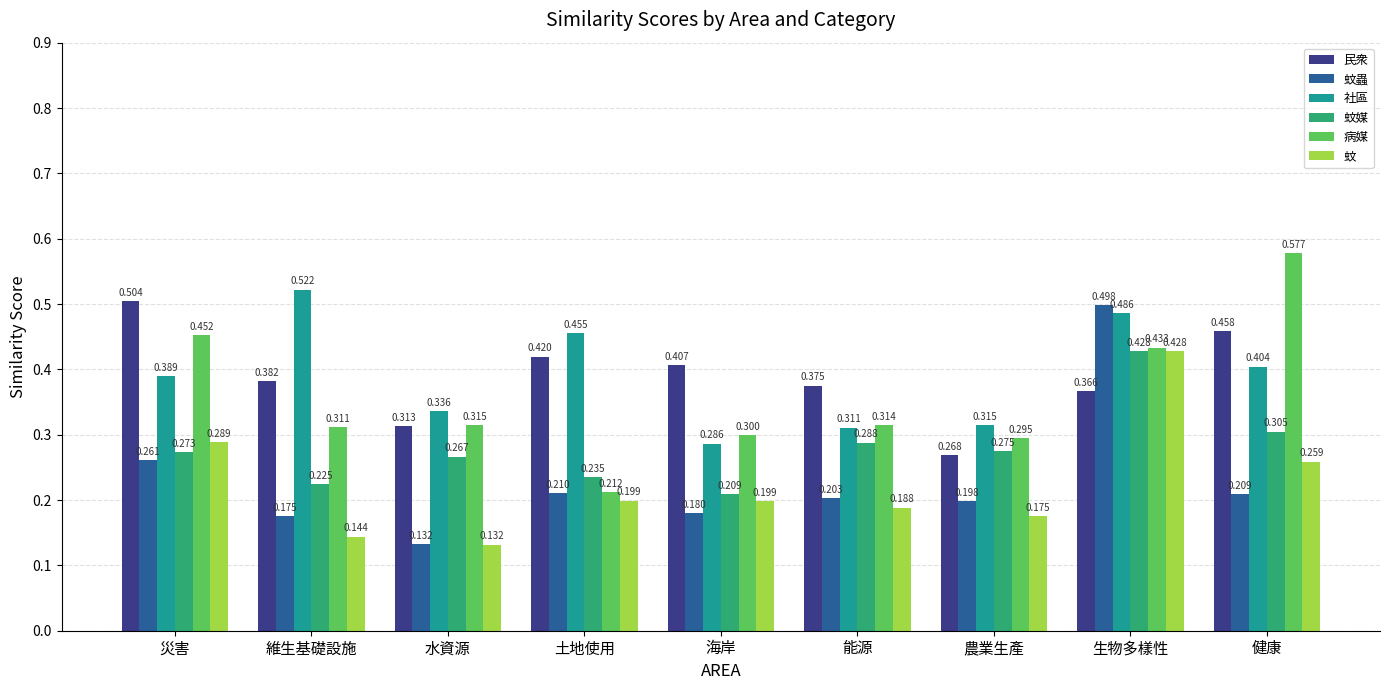

Which series has the largest range (max minus min)?

蚊蟲